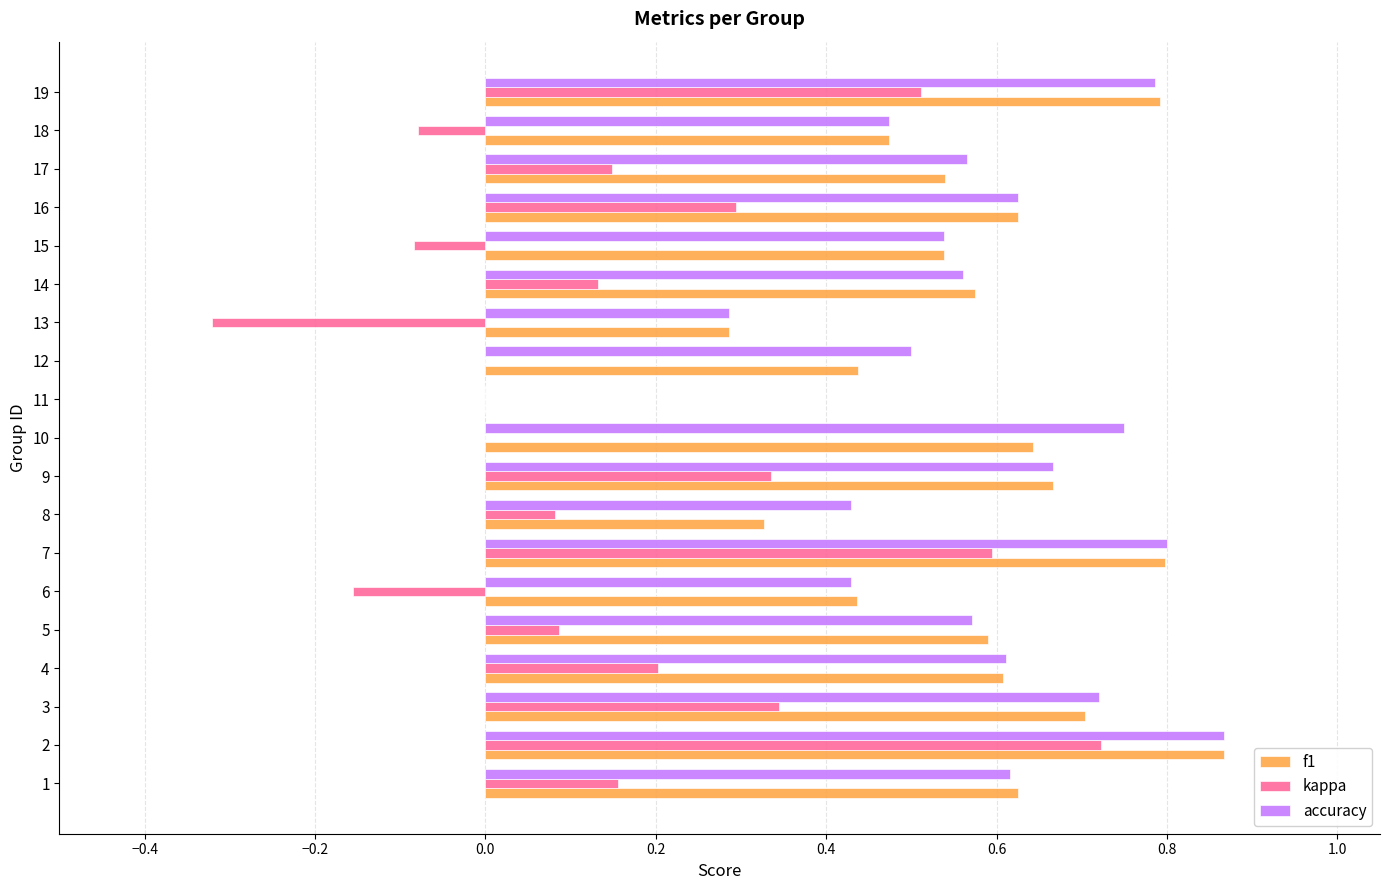

The kappa series shows 0.6 at 7. True or false?

True